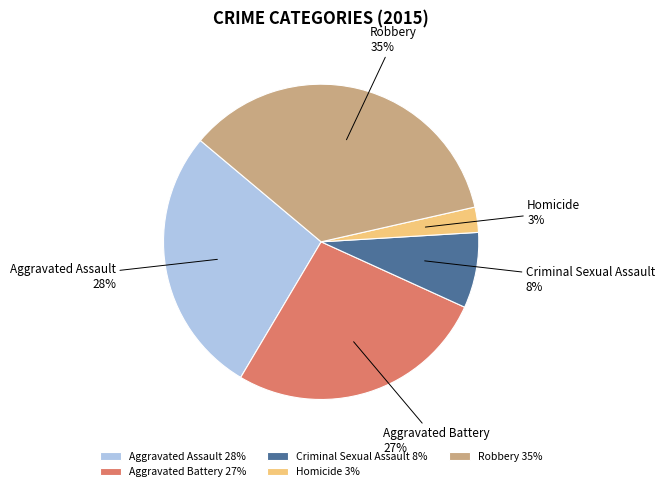

Does Robbery account for over 50% of the chart?

No